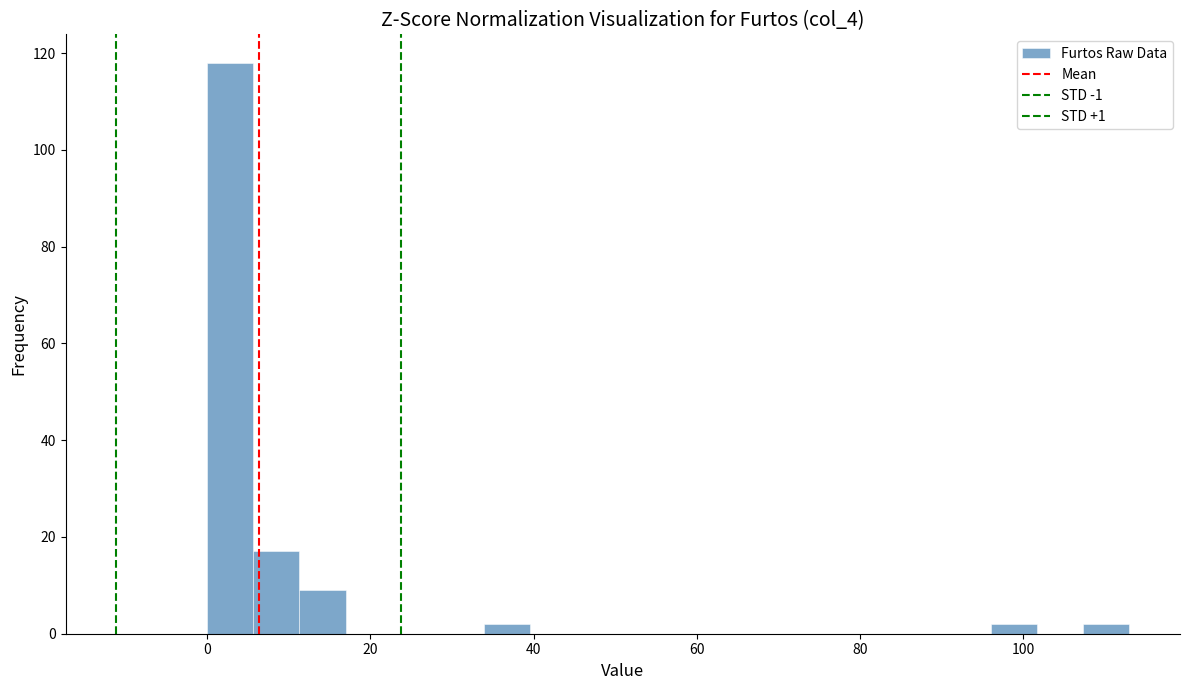

Around what value on the x-axis is the tallest bar? Give the approximate position of its centre, as read against the axis.

2